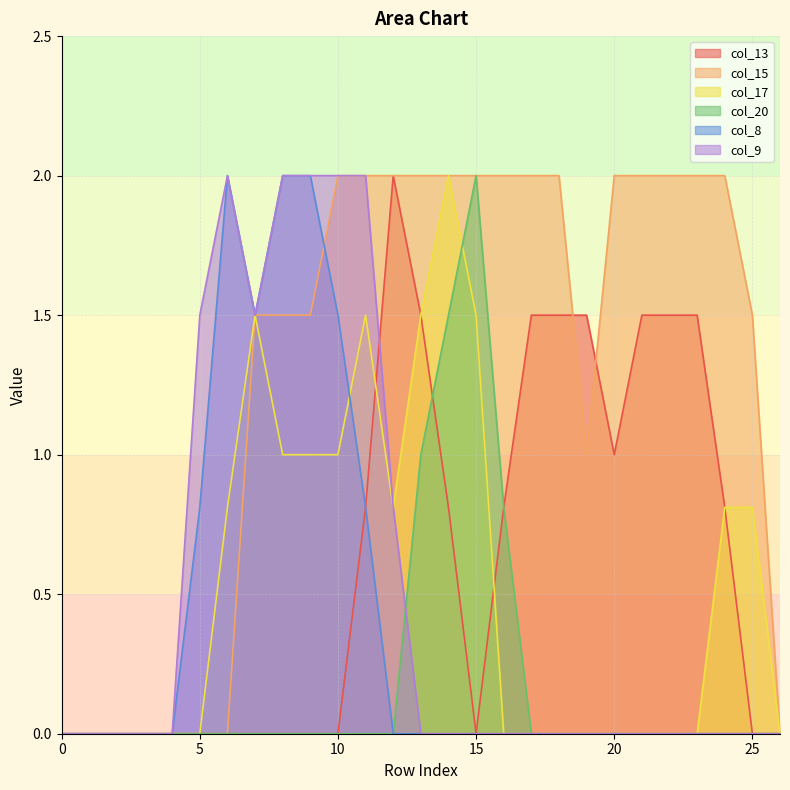

What are all the series names shown in the legend?

col_13, col_15, col_17, col_20, col_8, col_9